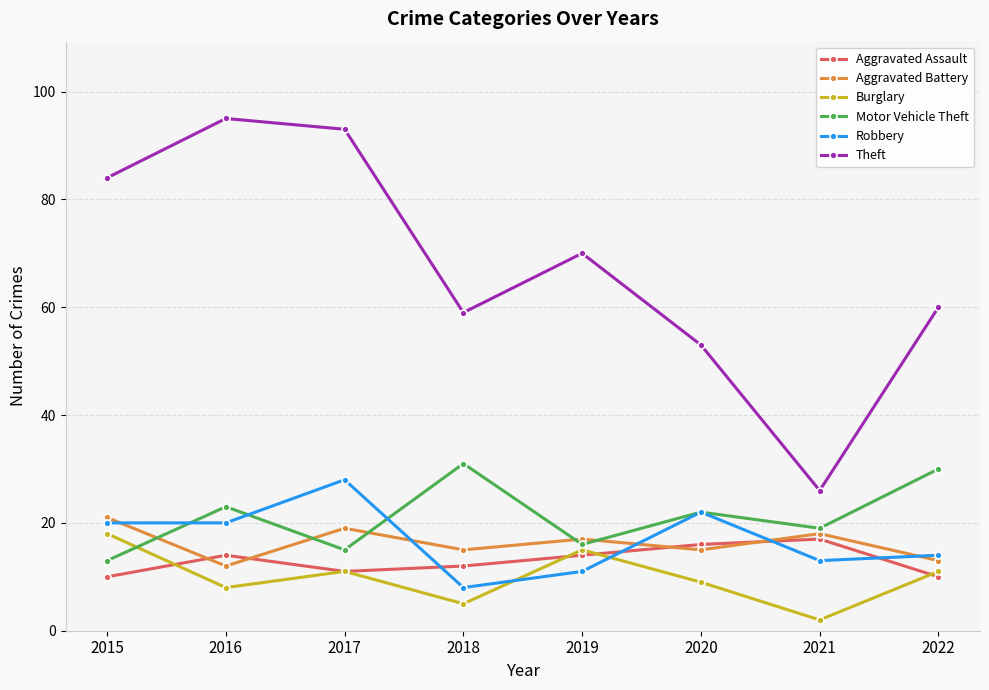

How many times do Aggravated Battery and Aggravated Assault cross each other?

4